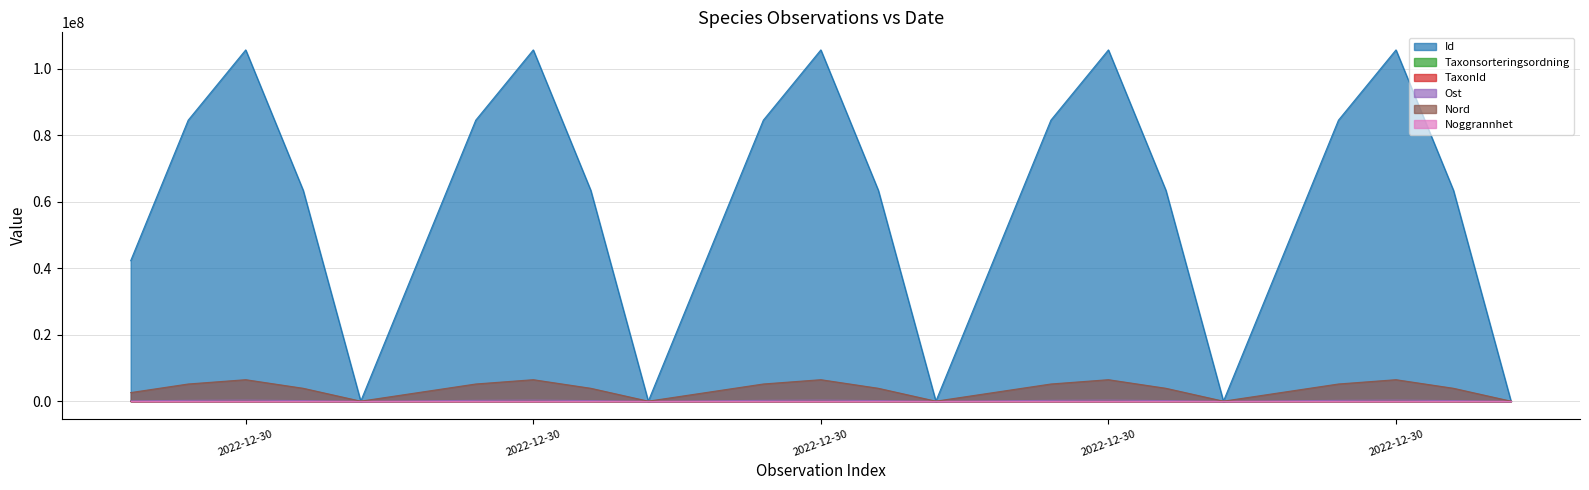

True or false: Id and Nord cross at least once.

False